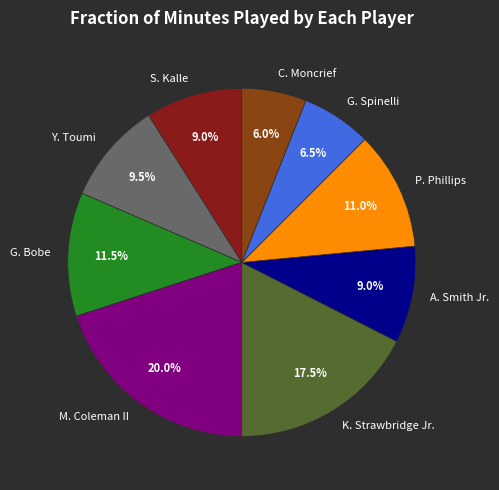

Combined, do S. Kalle and P. Phillips account for over 50%?

No